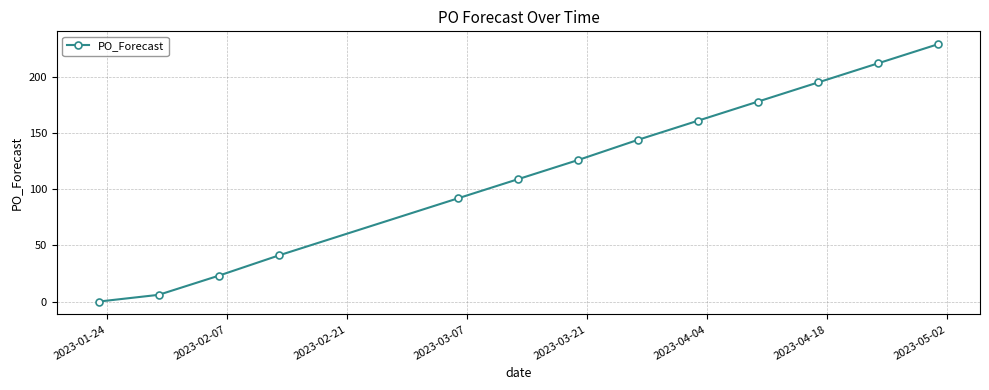

True or false: the data has more than 0 interior local peaks.

False